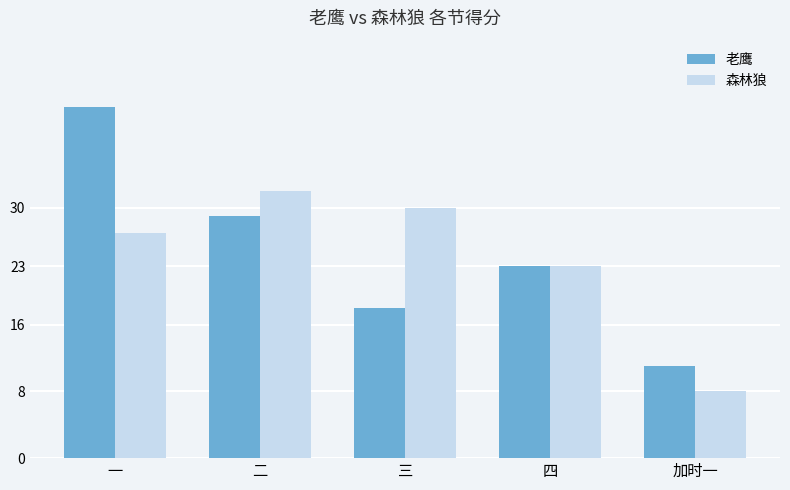

Rank the series at 二 from highest to lowest value.

森林狼, 老鹰